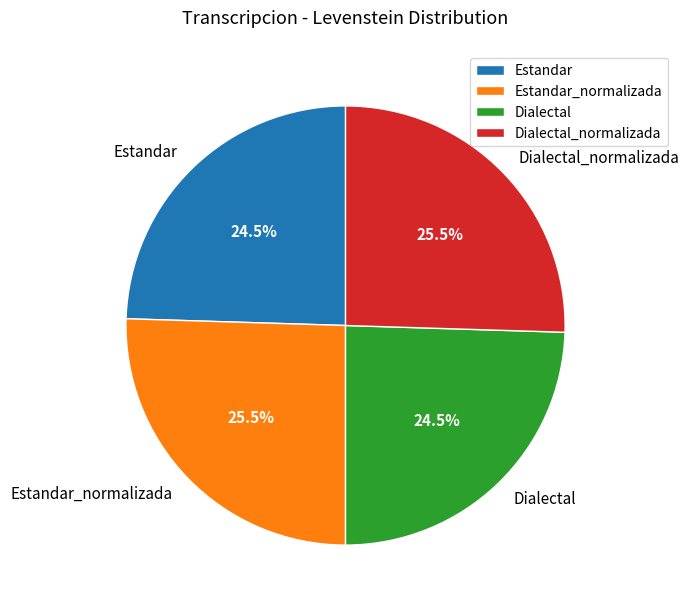

What is the ratio of the value at Dialectal_normalizada to the value at Dialectal?

1.0